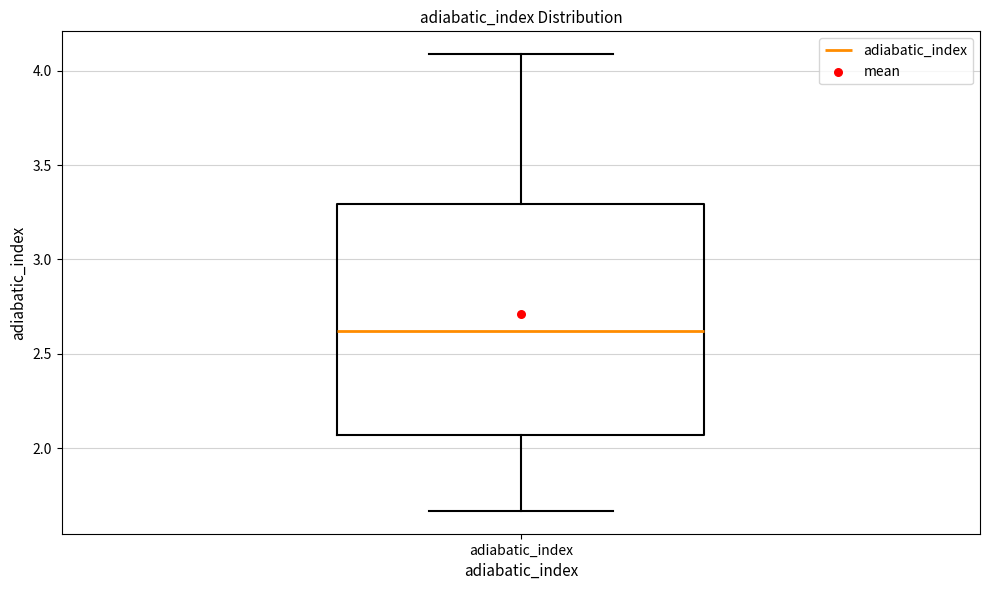

Where is the lower edge of the box for adiabatic_index on the y-axis? The values are not printed on the chart, so give them approximately, as read against the axis.

2.05